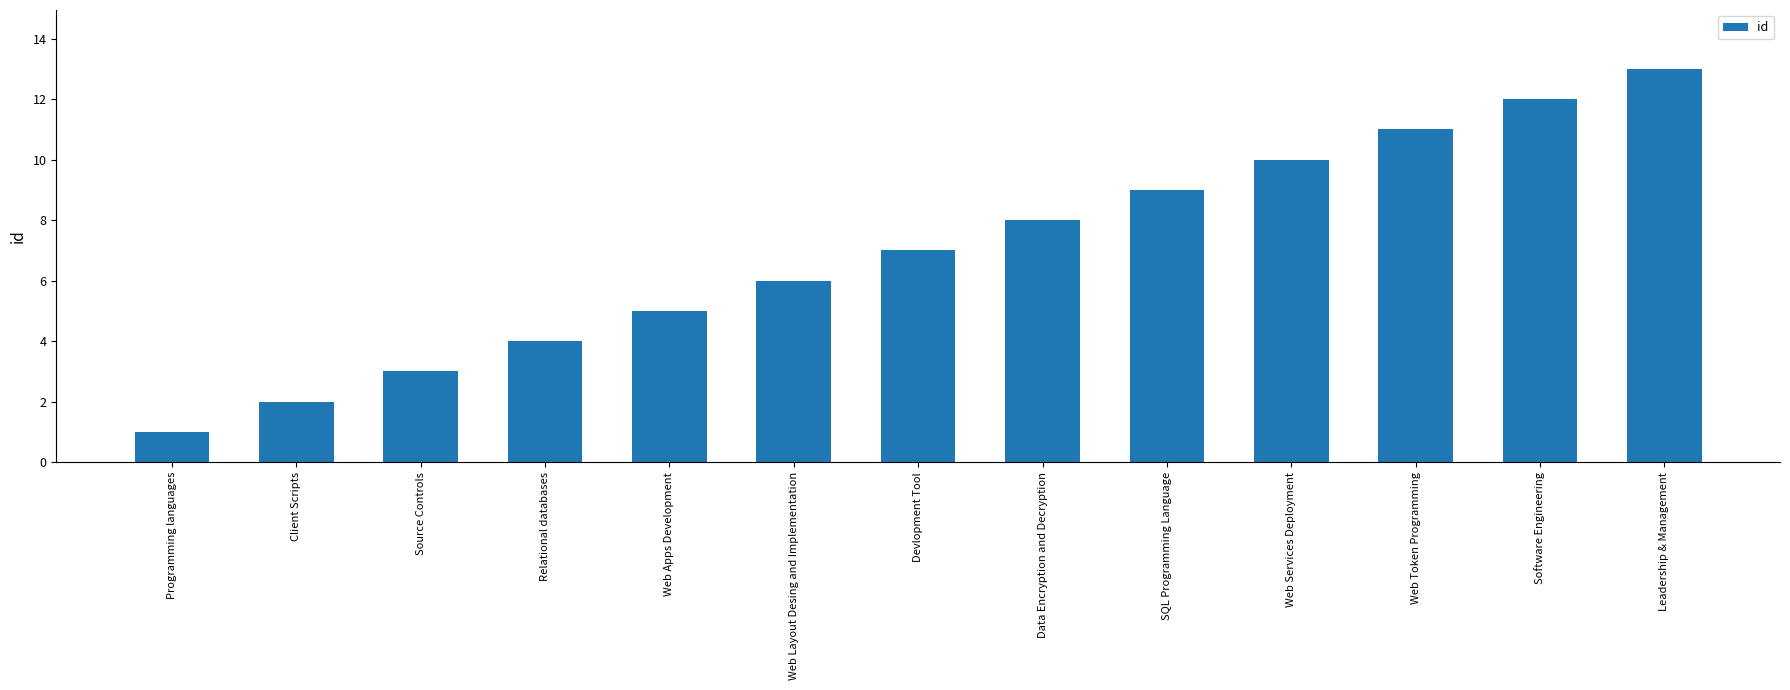

What position from the right is Programming languages?

13